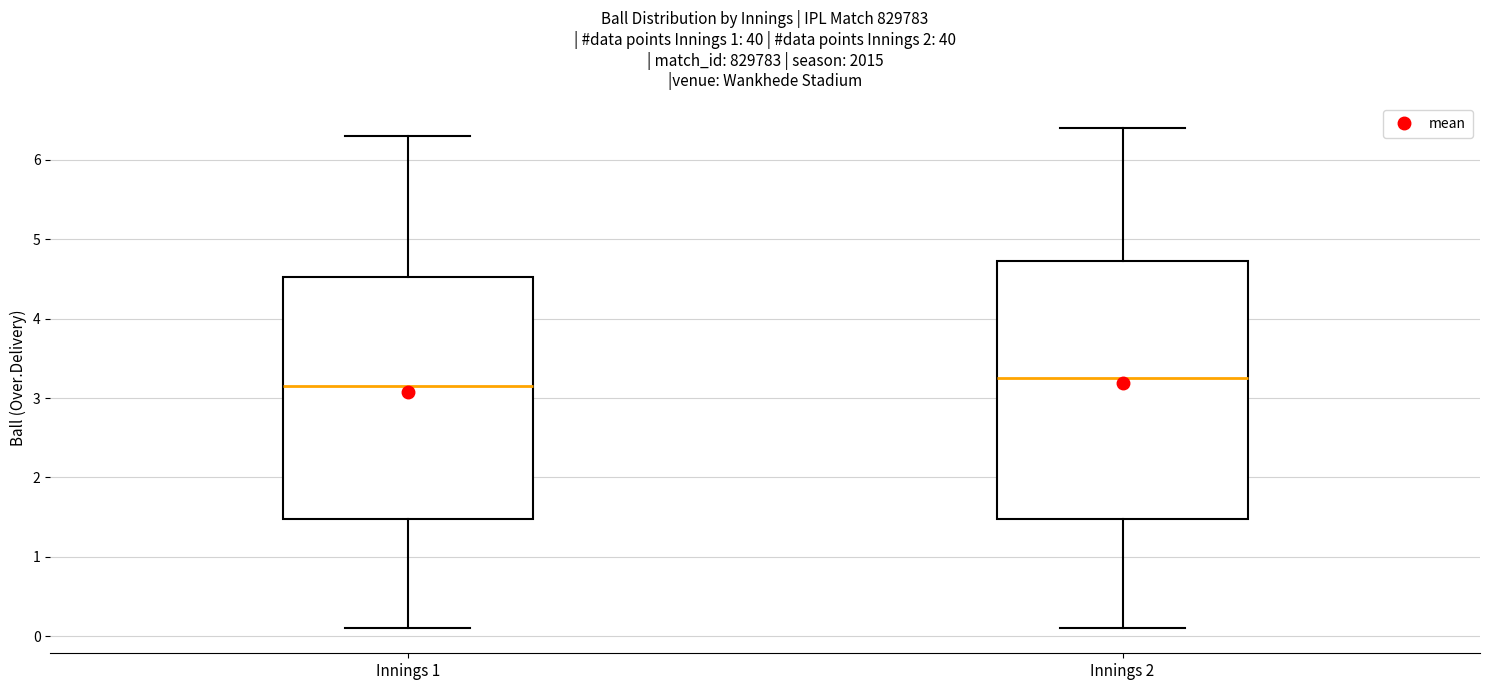

Reading left to right, read every box against the y-axis: the position of its median line, the range the box covers, and the ends of its whiskers. The values are not printed on the chart, so give them approximately, as read against the axis.

Innings 1: median 3.2, box 1.5 to 4.5, whiskers 0.1 to 6.3
Innings 2: median 3.3, box 1.5 to 4.7, whiskers 0.1 to 6.4